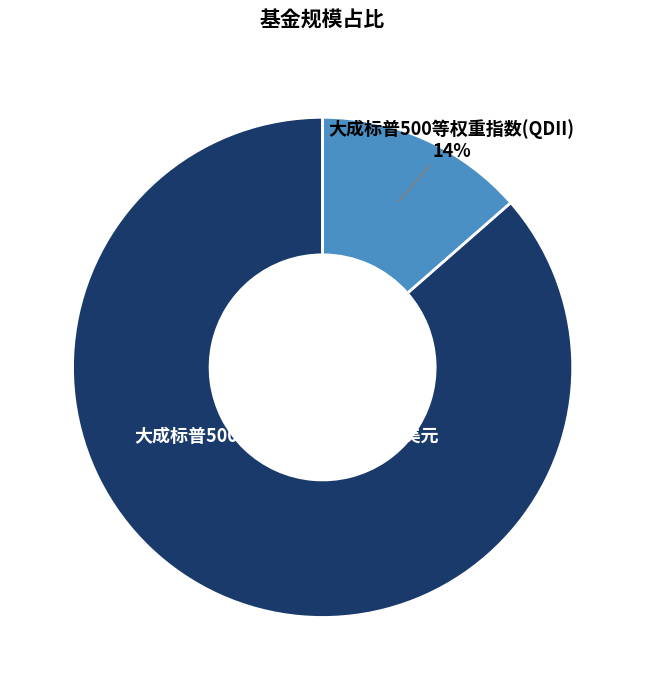

What percentage is the 大成标普500等权重指数（QDII）美元 slice, to the nearest percent?

86%